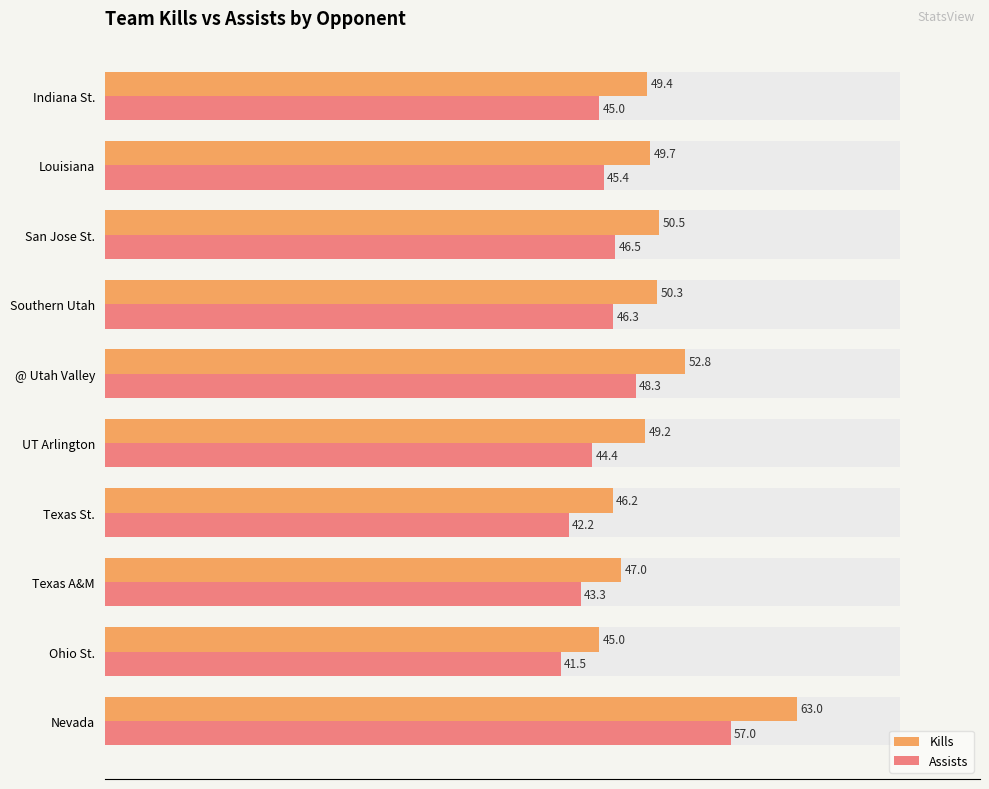

Rank the series by their average value, from highest to lowest.

Kills, Assists